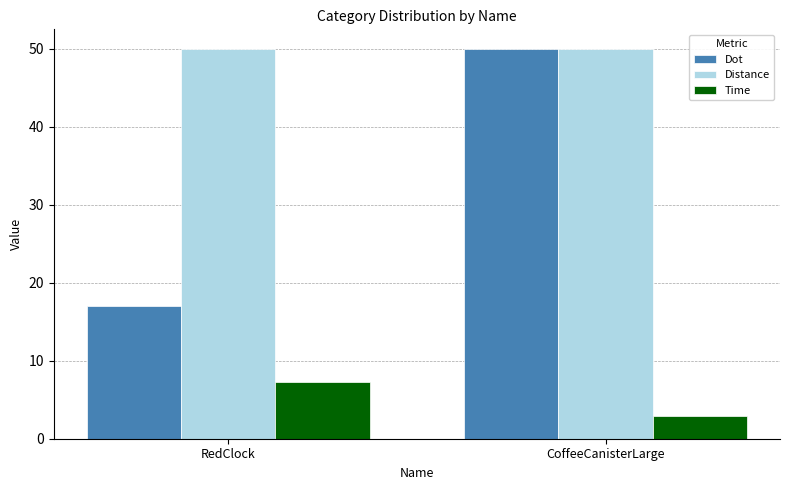

What is the sum of all Distance values?

100.0